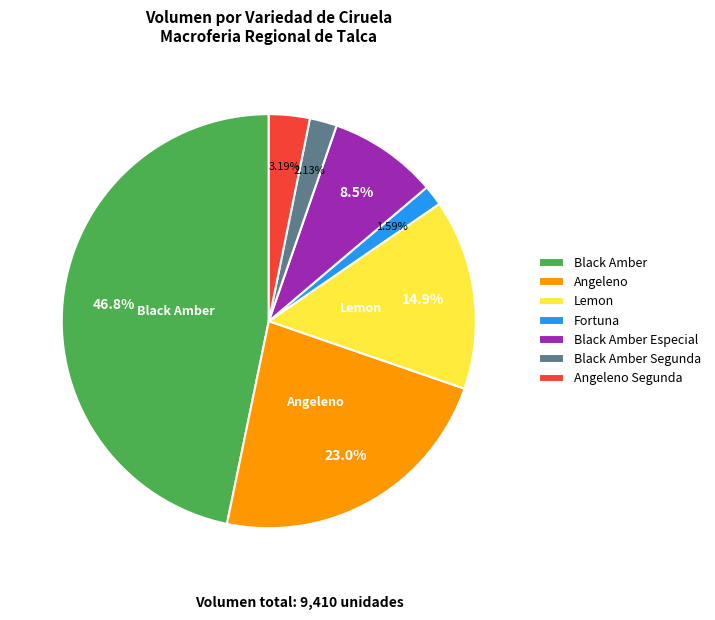

How many segments does this pie chart have?

7